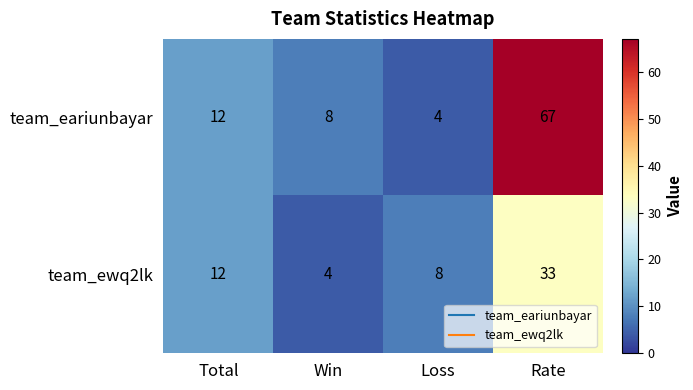

The value of team_ewq2lk at Win is 6. True or false?

False